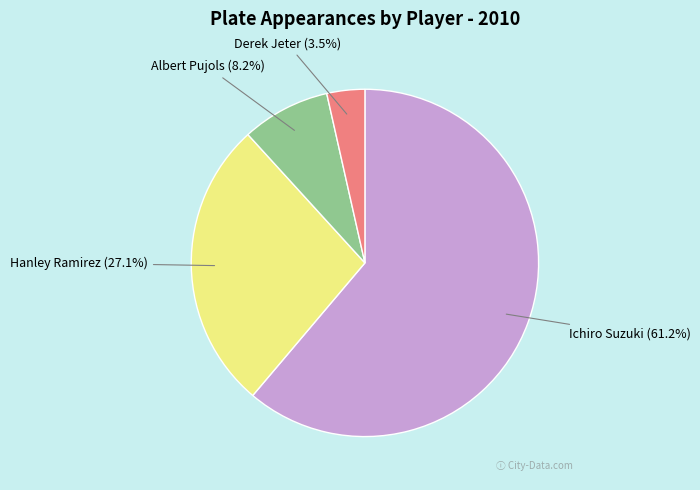

Does Ichiro Suzuki account for over 50% of the chart?

Yes